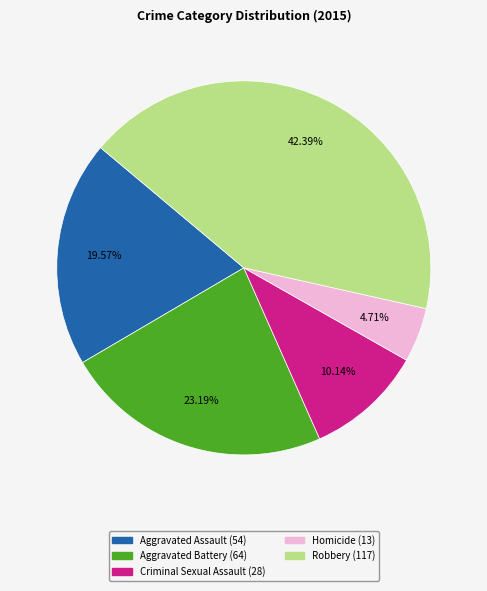

To the nearest percent, what is the combined percentage of Aggravated Battery and Robbery?

66%